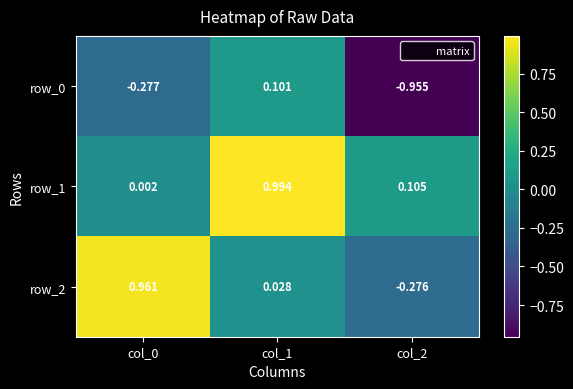

Between col_0 and col_1, which series saw the biggest shift?

row_1